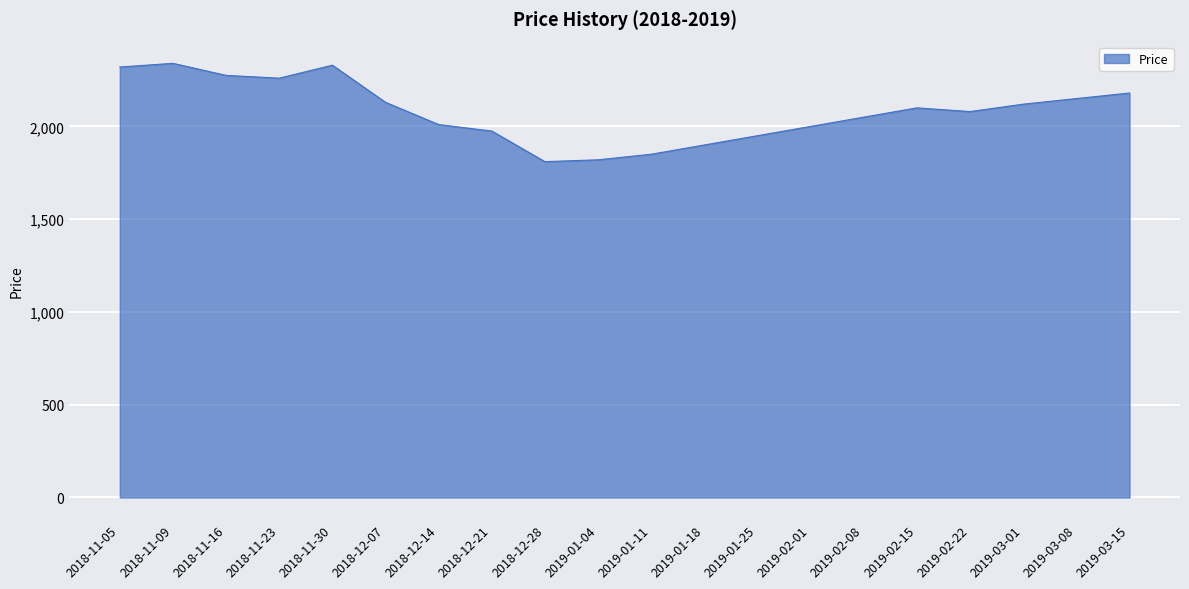

What is the ratio of the value at 2019-03-15 to the value at 2018-12-28?

1.2